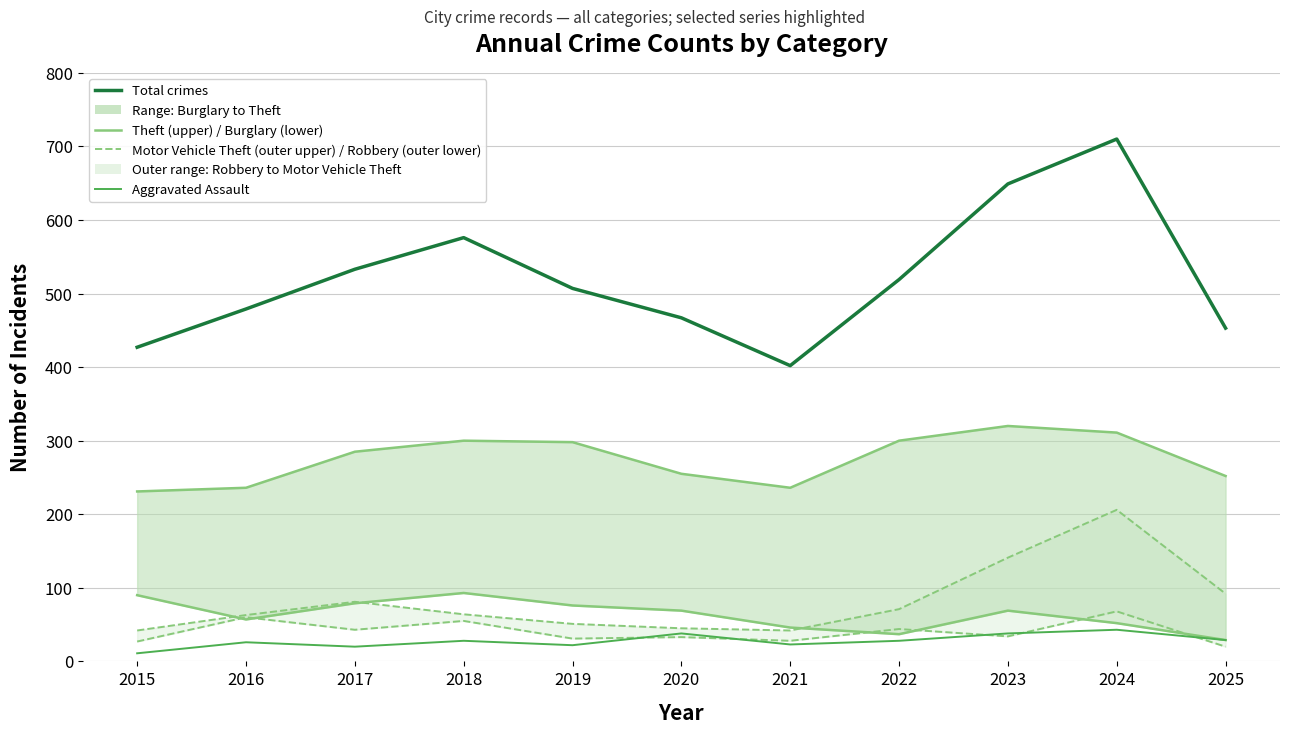

Between which two adjacent categories do Aggravated Assault and Robbery (outer lower) first intersect?

2019 and 2020